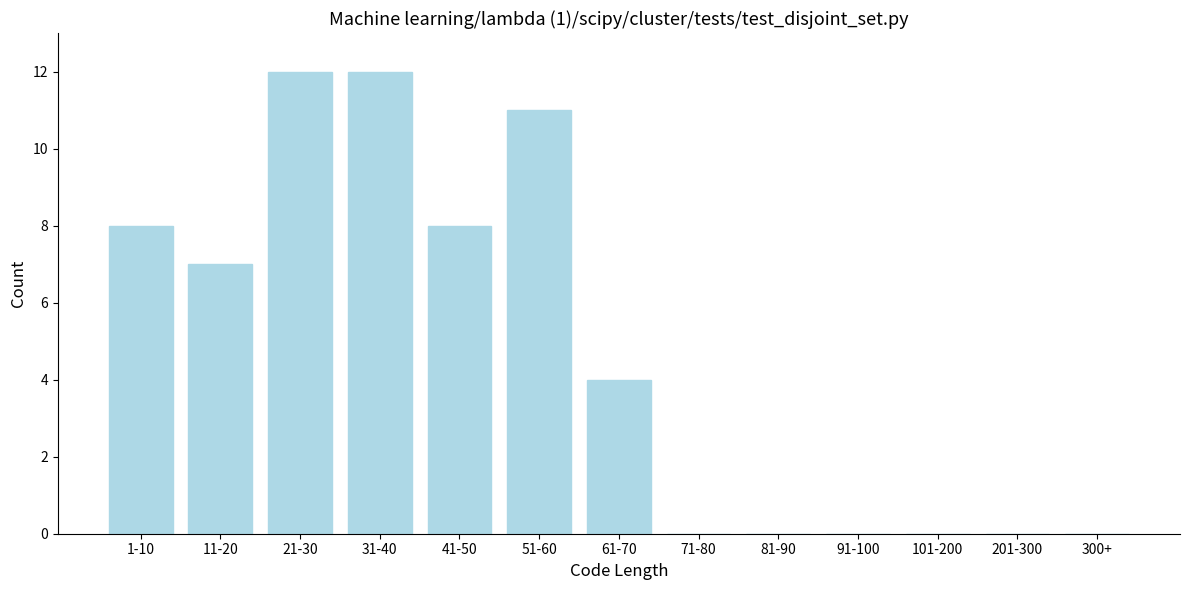

Reading right to left, transcribe all the data shown in this chart.

300+=0	201-300=0	101-200=0	91-100=0	81-90=0	71-80=0	61-70=4	51-60=11	41-50=8	31-40=12	21-30=12	11-20=7	1-10=8